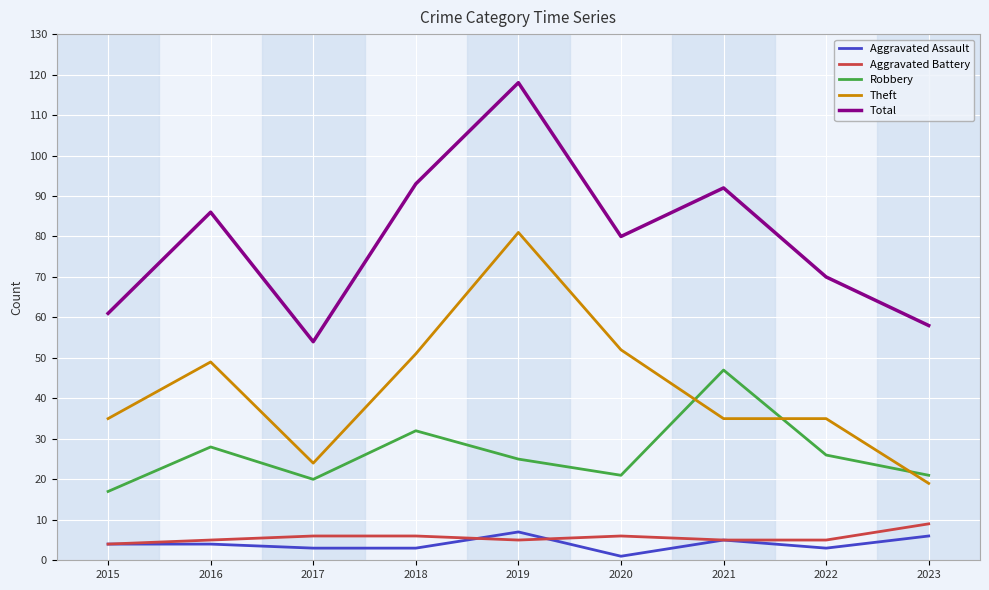

True or false: Theft has more than 0 points higher than both neighbors.

True